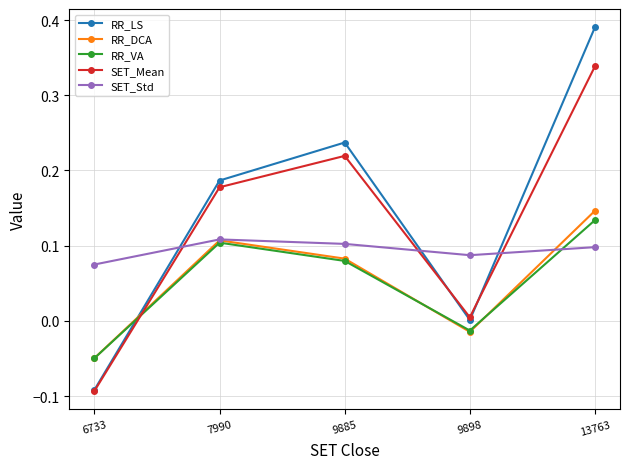

Between 9885 and 9898, which series saw the biggest shift?

RR_LS